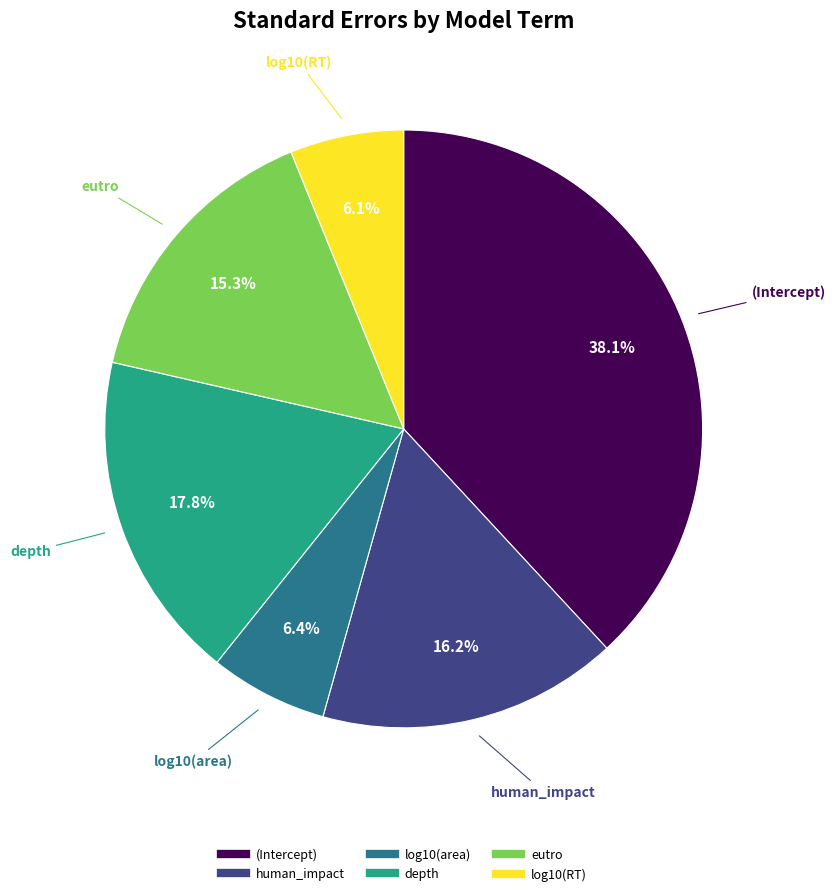

To the nearest percent, what is the difference between the largest and smallest slice percentages?

32%